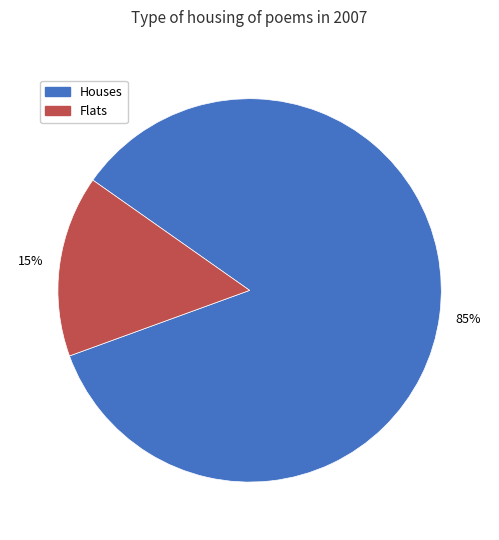

To the nearest percent, what is the average slice percentage?

50%